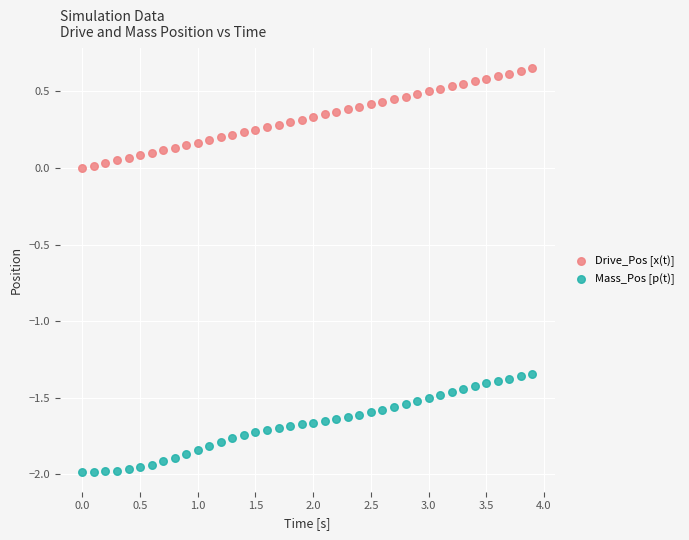

Which series contains the highest Y value?

Drive_Pos [x(t)]